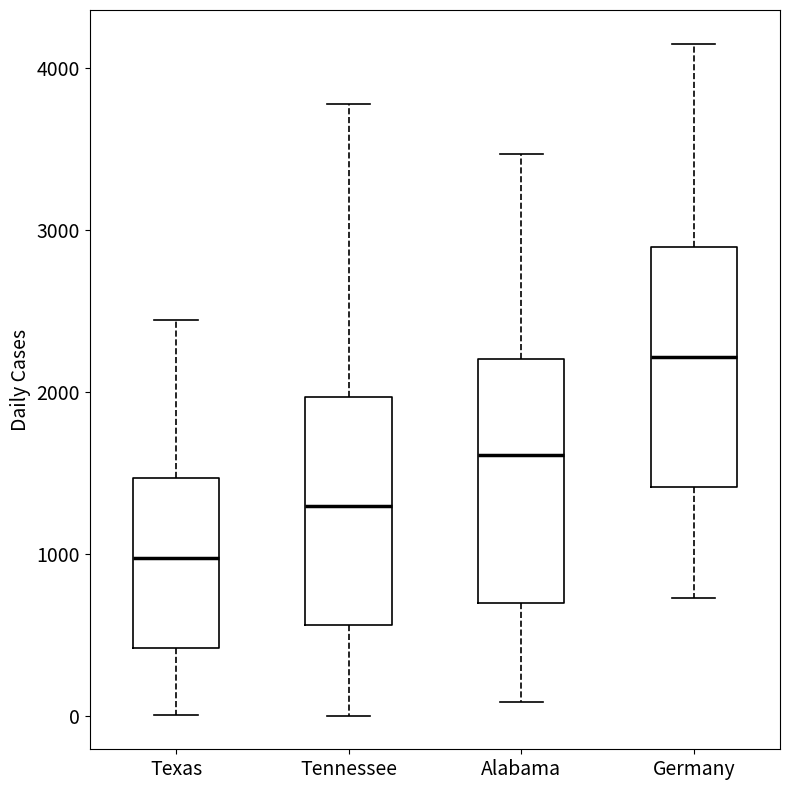

Reading left to right, read every box against the y-axis: the position of its median line, the range the box covers, and the ends of its whiskers. The values are not printed on the chart, so give them approximately, as read against the axis.

Texas: median 1000, box 400 to 1500, whiskers 0 to 2400
Tennessee: median 1300, box 600 to 2000, whiskers 0 to 3800
Alabama: median 1600, box 700 to 2200, whiskers 100 to 3500
Germany: median 2200, box 1400 to 2900, whiskers 700 to 4200